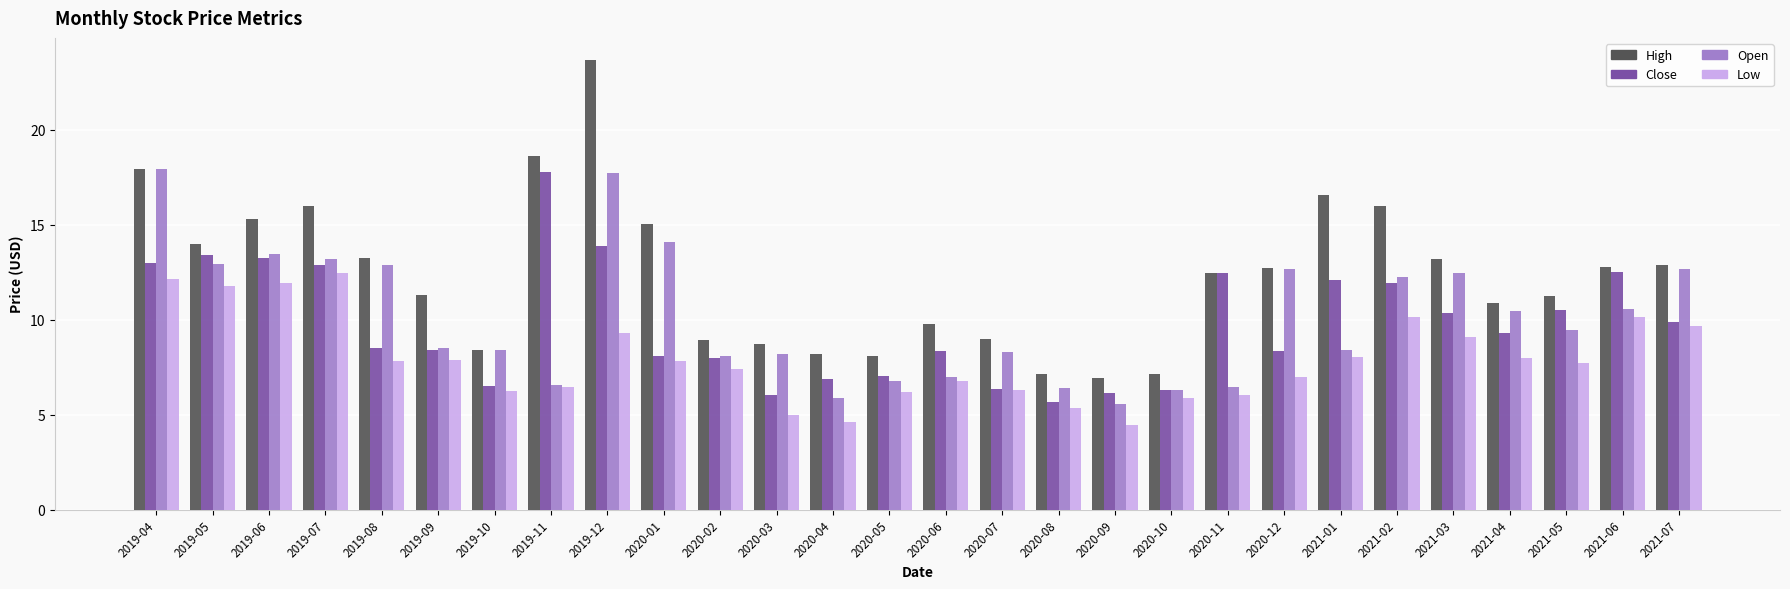

True or false: High has a value of 12.9 at 2021-07.

True